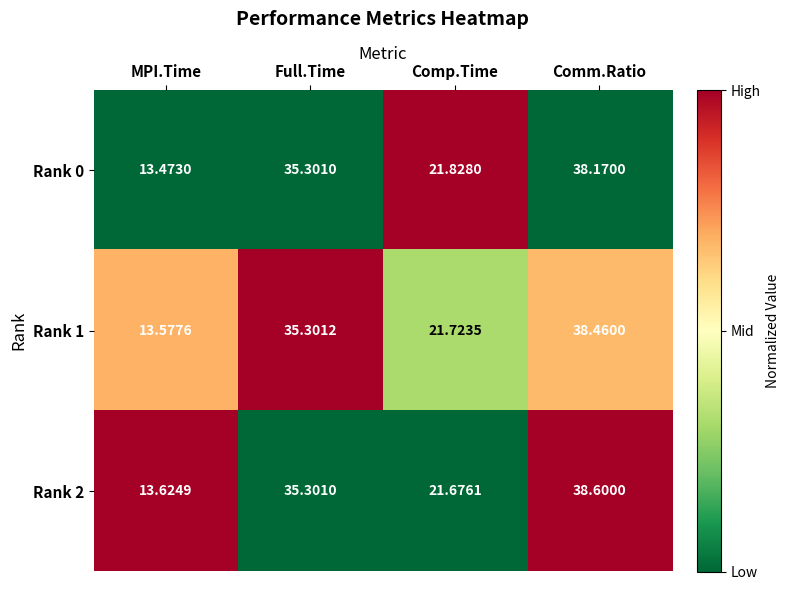

What is the total value across all series at Comp.Time?

65.2